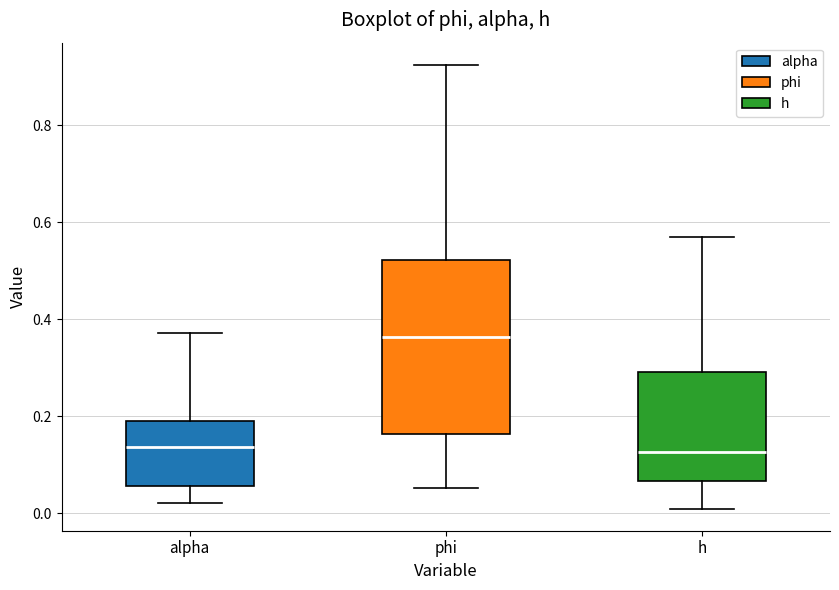

Reading left to right, read every box against the y-axis: the position of its median line, the range the box covers, and the ends of its whiskers. The values are not printed on the chart, so give them approximately, as read against the axis.

alpha: median 0.14, box 0.06 to 0.20, whiskers 0.02 to 0.38
phi: median 0.36, box 0.16 to 0.52, whiskers 0.06 to 0.92
h: median 0.12, box 0.06 to 0.30, whiskers 0.00 to 0.56